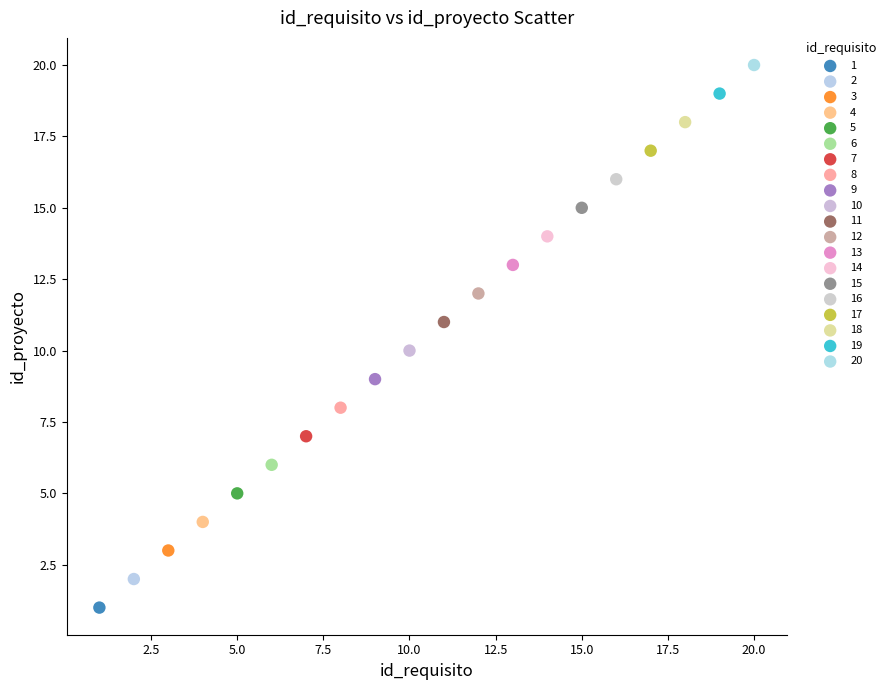

What are all the series names shown in the legend?

1, 2, 3, 4, 5, 6, 7, 8, 9, 10, 11, 12, 13, 14, 15, 16, 17, 18, 19, 20